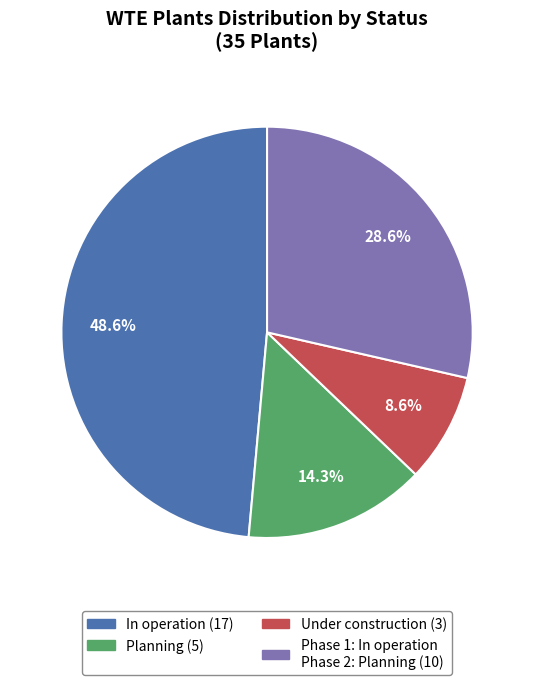

How many segments does this pie chart have?

4